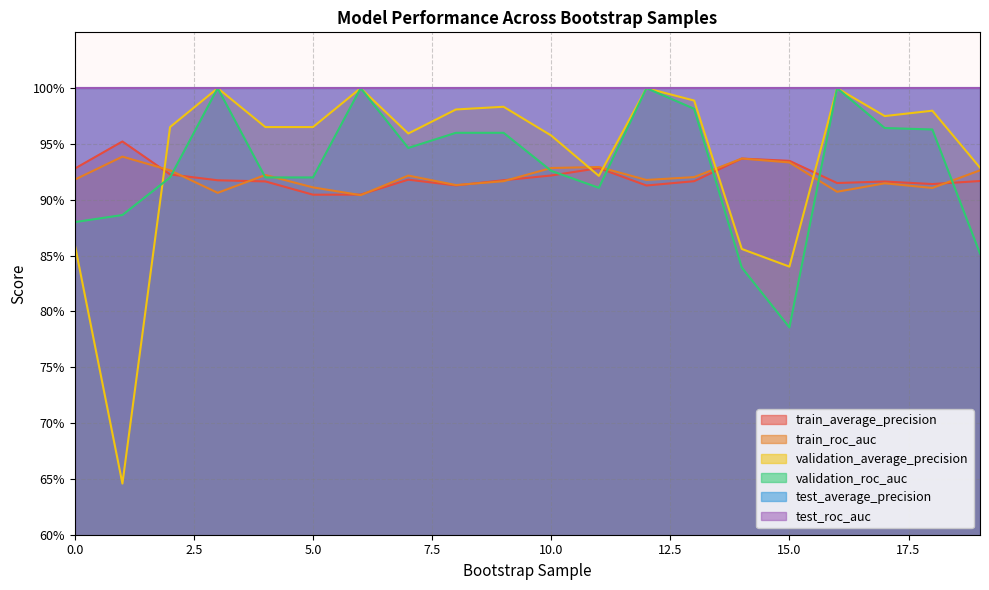

What is the sum of all validation_average_precision values?

18.8